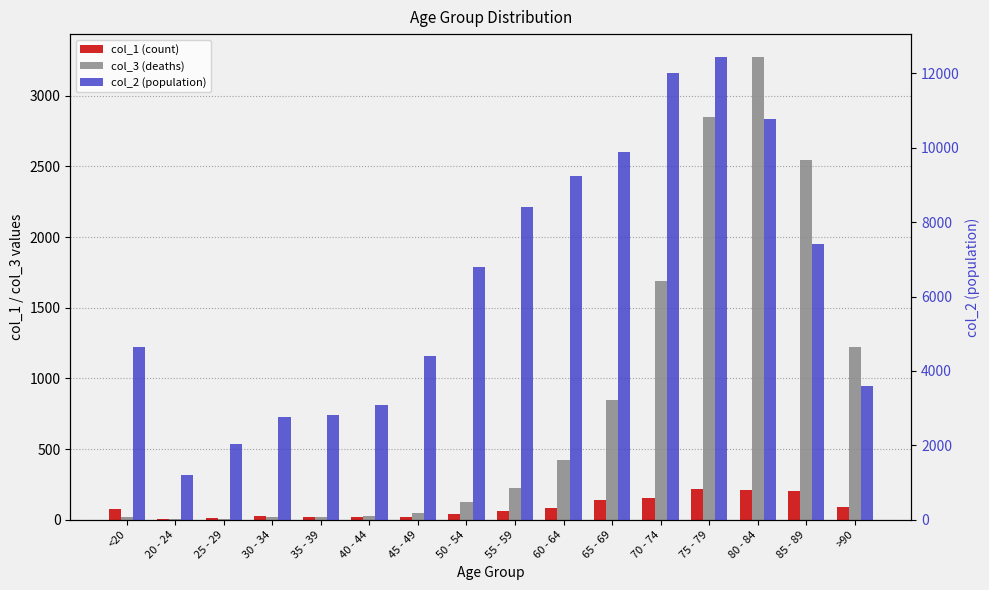

Which series has the largest range (max minus min)?

col_2 (population)